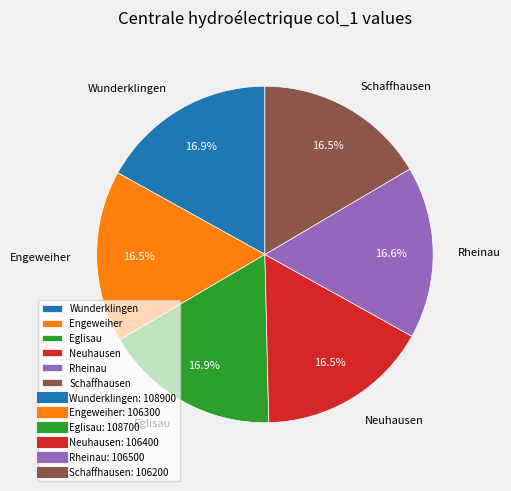

Does Neuhausen represent more than half of the total?

No